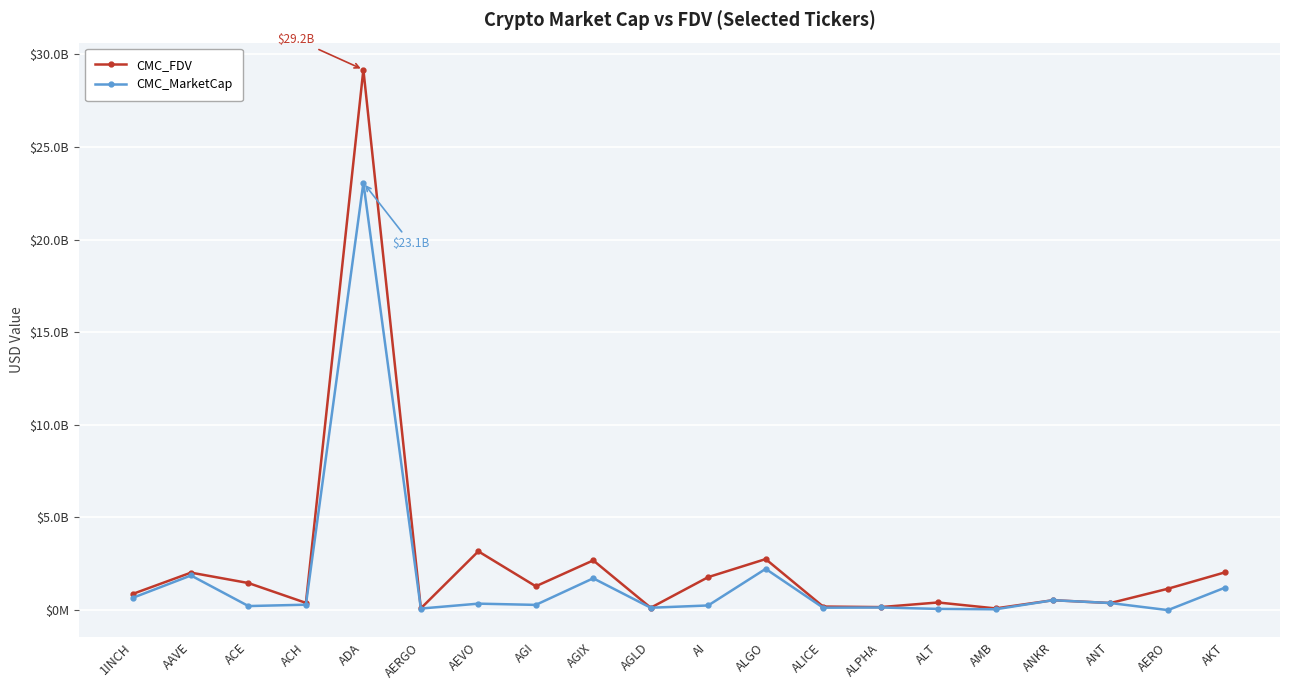

True or false: CMC_FDV and CMC_MarketCap intersect in this chart.

False